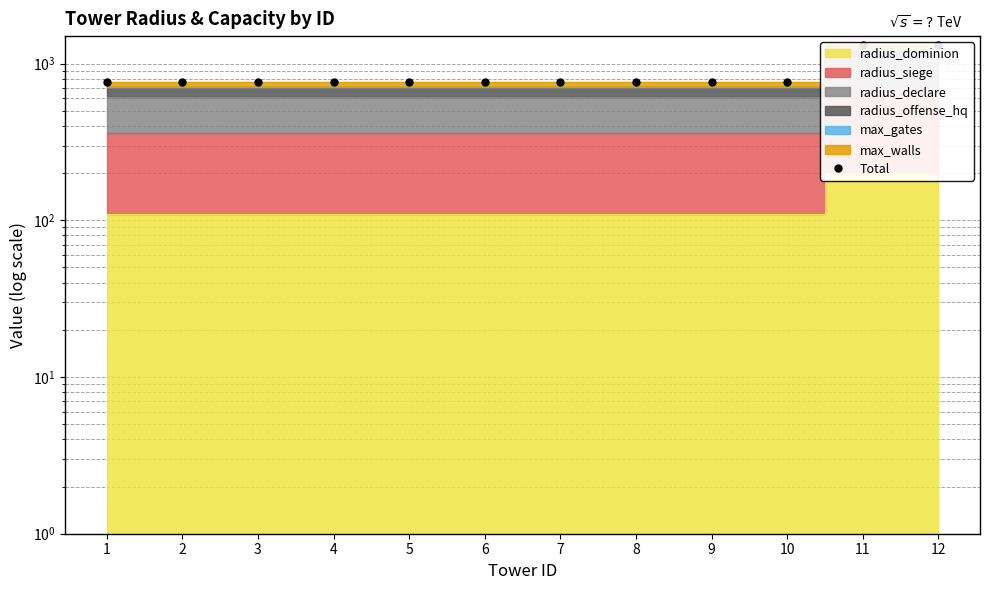

What is the ratio of the value at 1 to the value at 4?

1.0